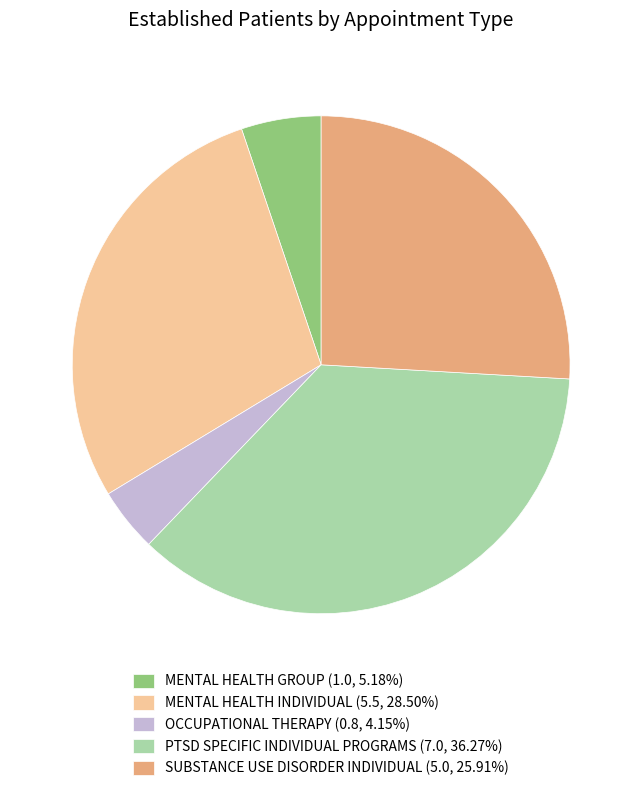

Does PTSD SPECIFIC INDIVIDUAL PROGRAMS account for over 50% of the chart?

No